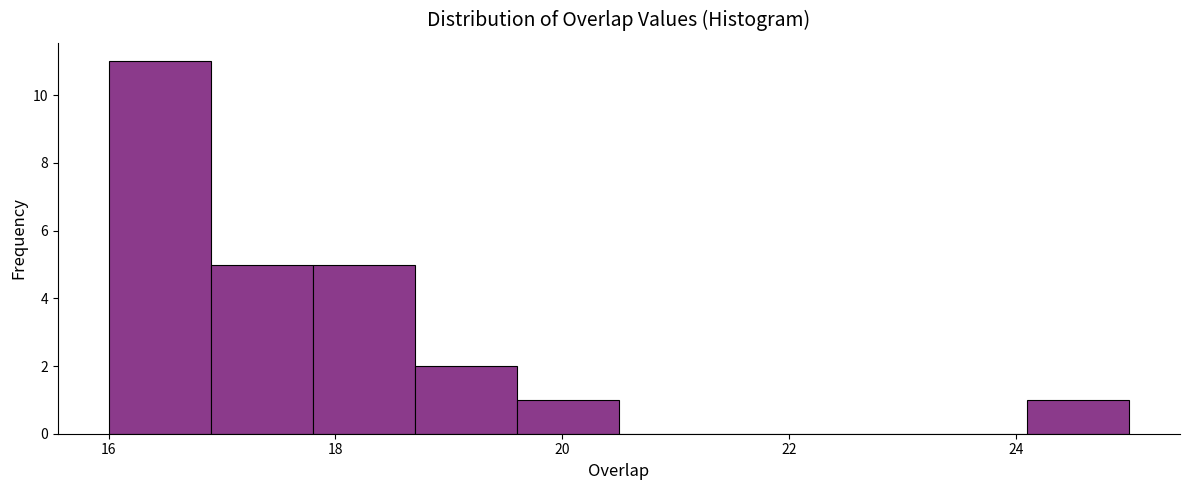

Over which range of the x-axis is the bar tallest?

16.0 to 16.9